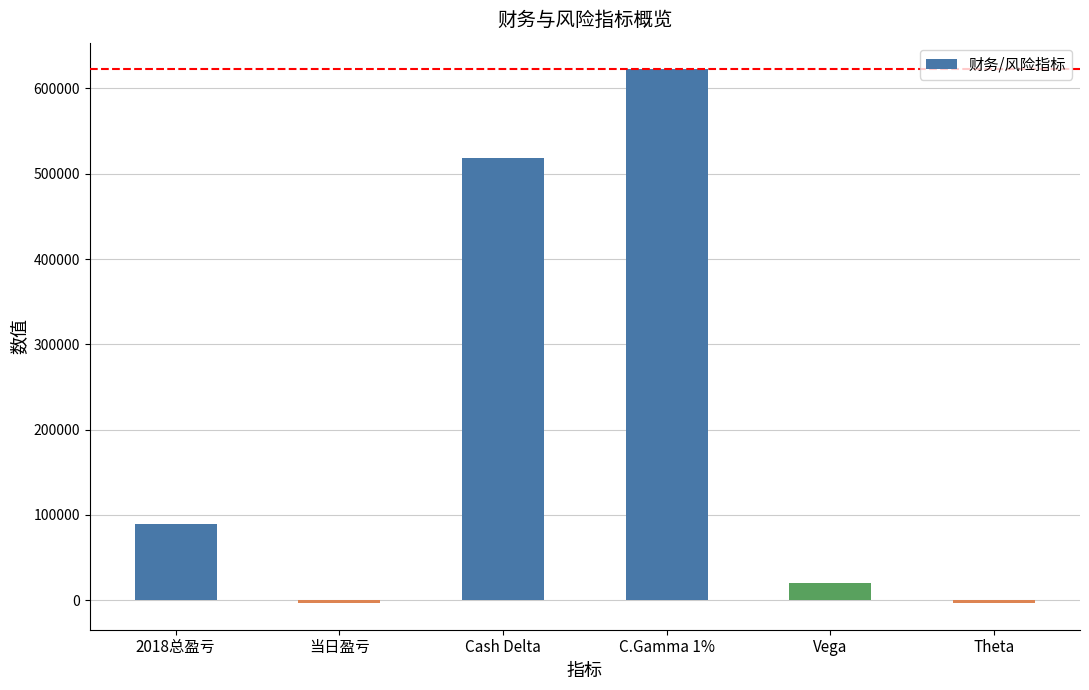

Approximately how many times larger is the value at Cash Delta compared to 2018总盈亏?

5.8